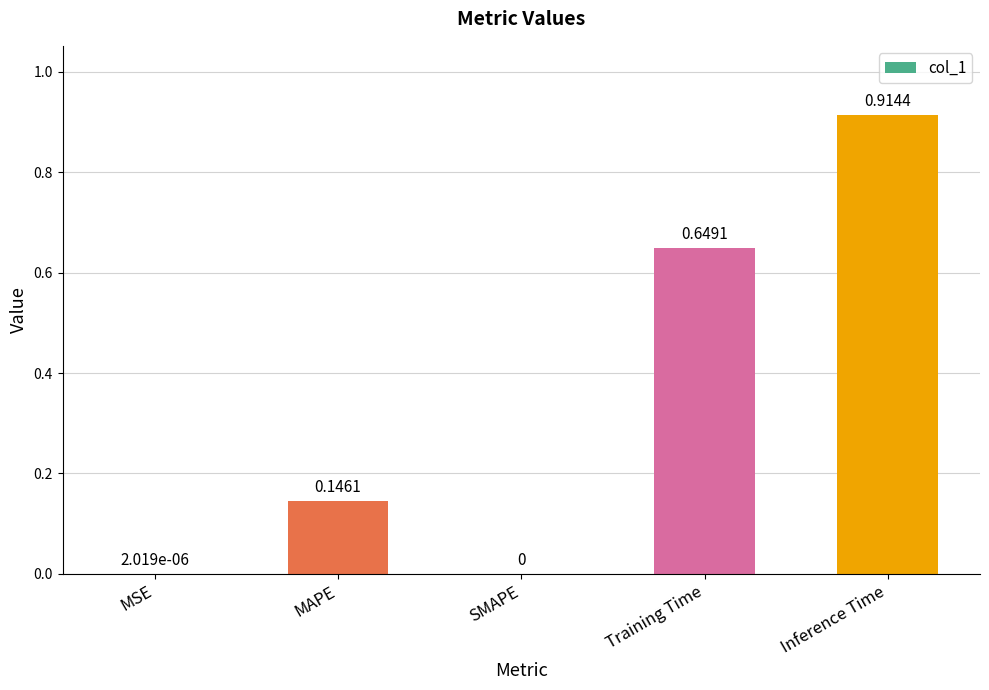

True or false: the data shows 0.4 at Inference Time.

False